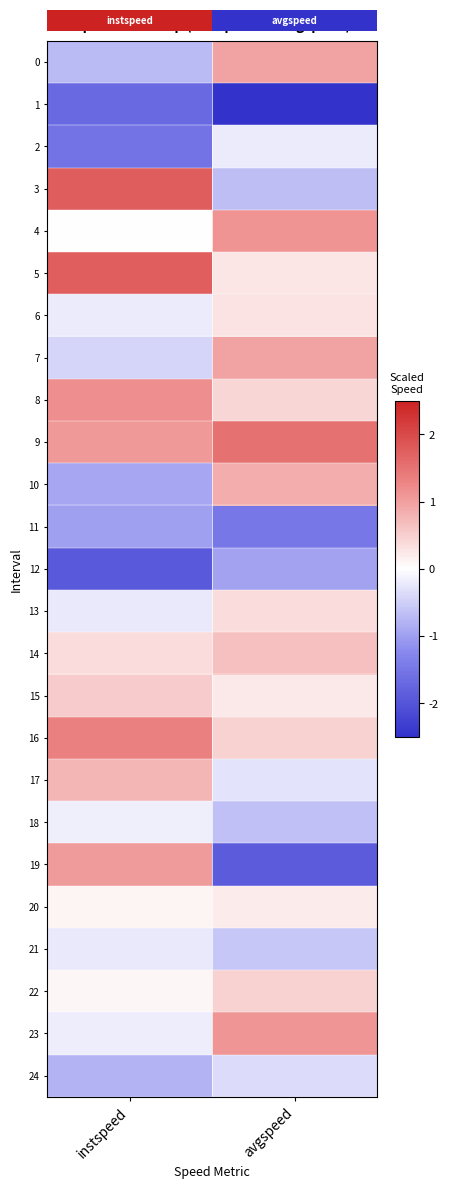

Which series has the widest spread of values?

19